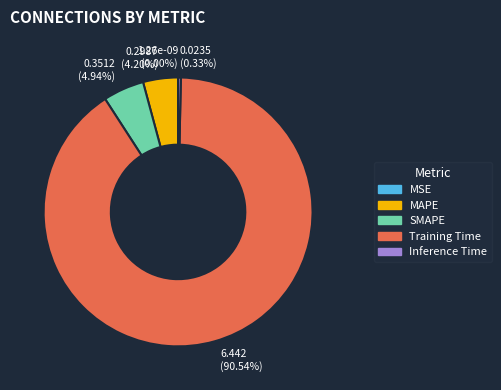

Count the number of slices in the pie.

5